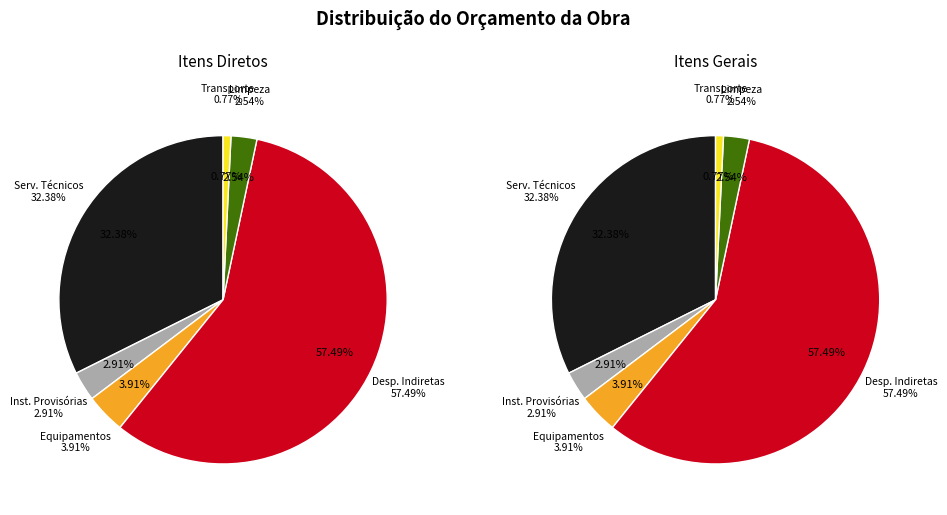

True or false: TRANSPORTE accounts for 8% of the total.

False